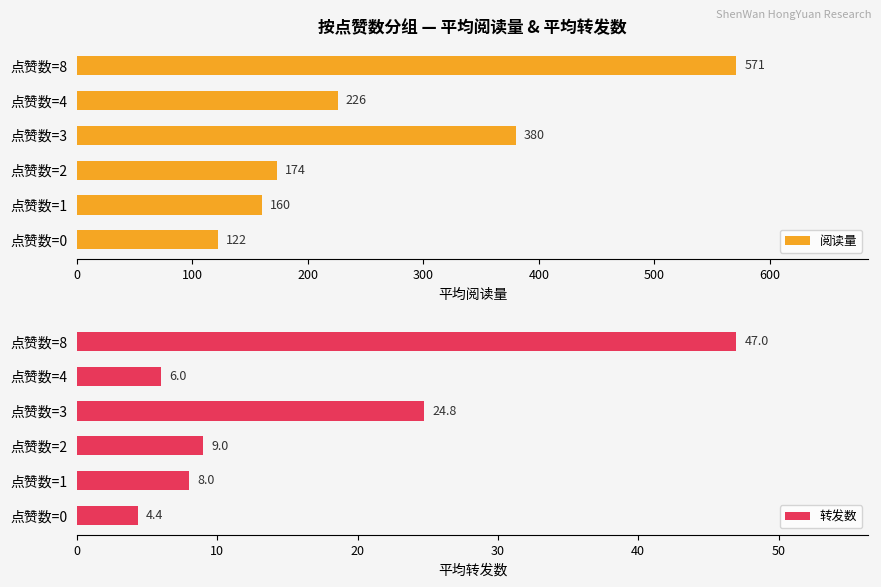

At which label is 转发数 closest to 25?

点赞数=3